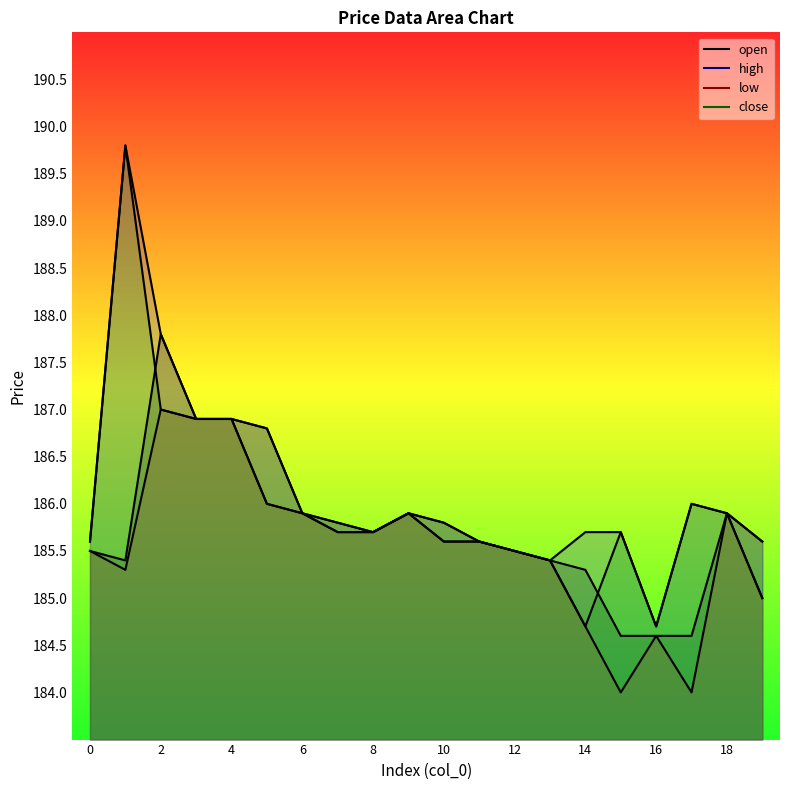

True or false: high has more than 1 points higher than both neighbors.

True